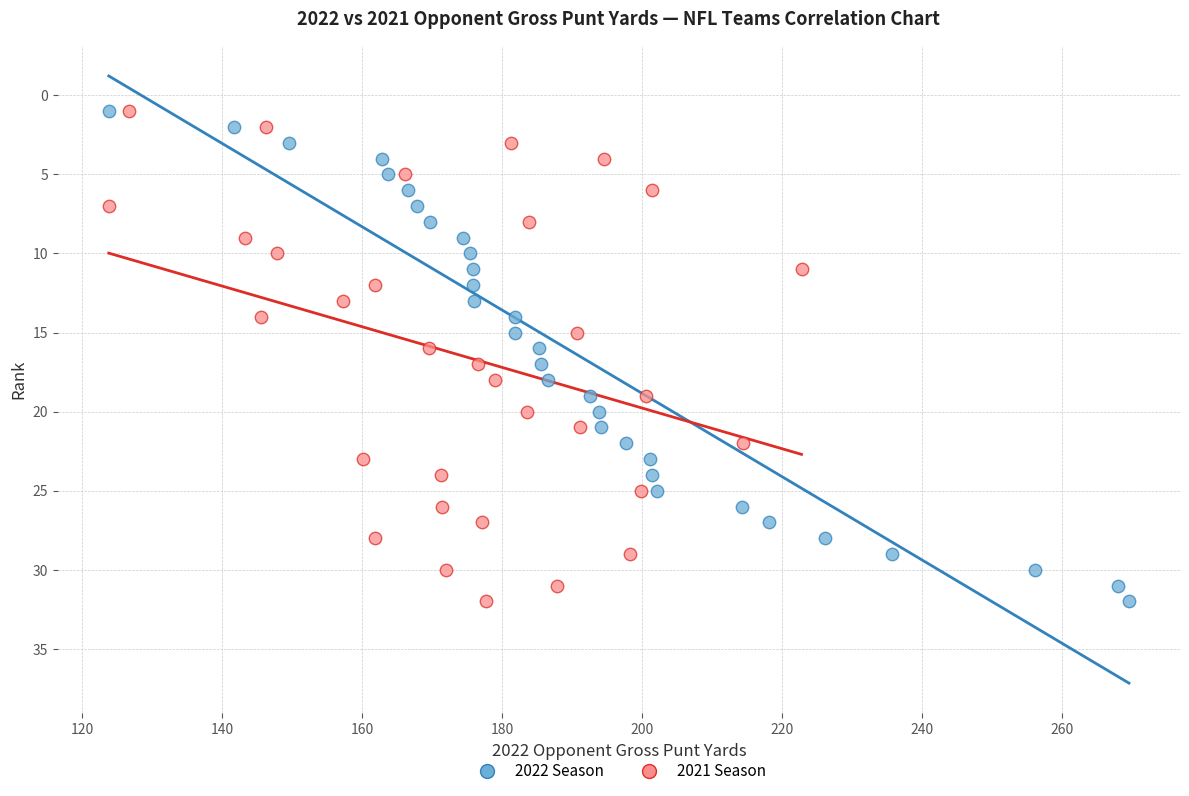

What are all the series names shown in the legend?

2022 Season, 2021 Season